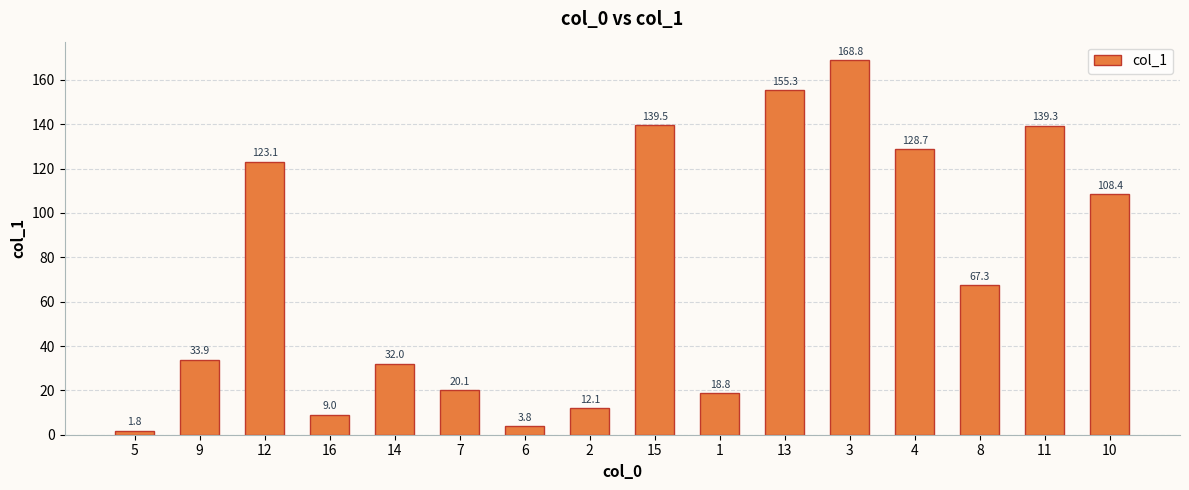

Approximately how many times larger is the value at 8 compared to 13?

0.4